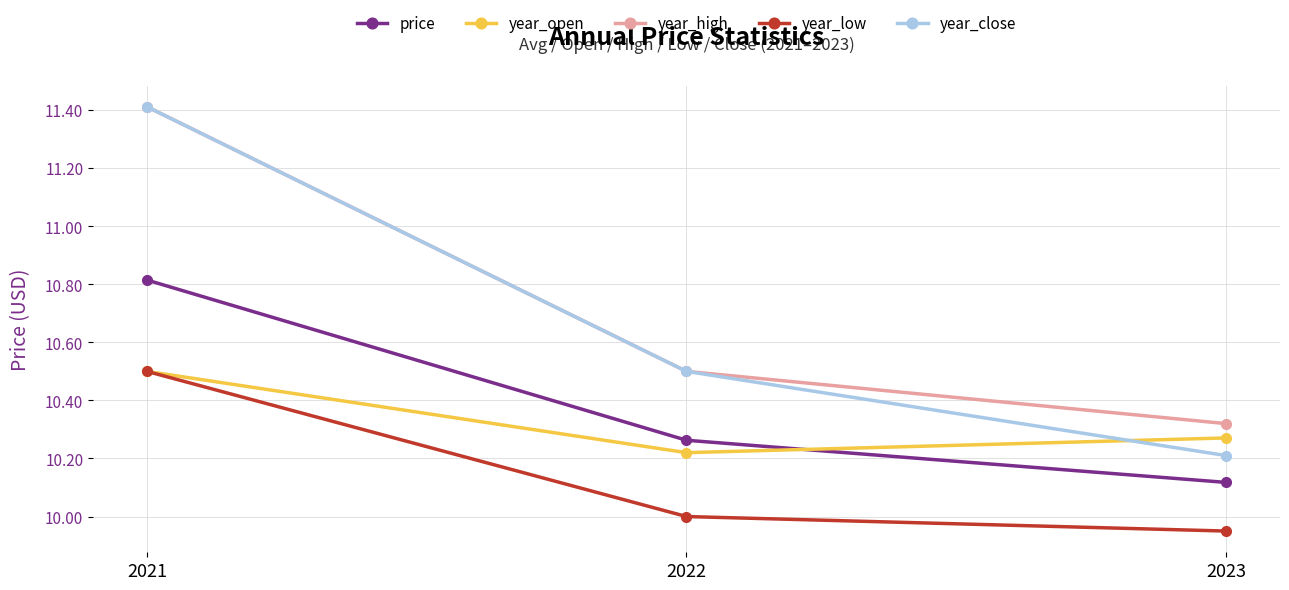

What is the maximum value shown in the chart?

11.4